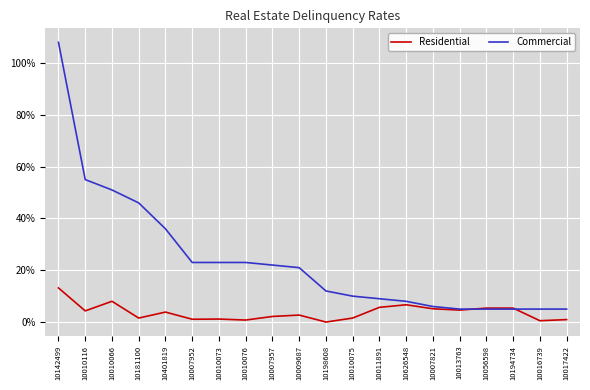

Which series has the largest range (max minus min)?

Commercial